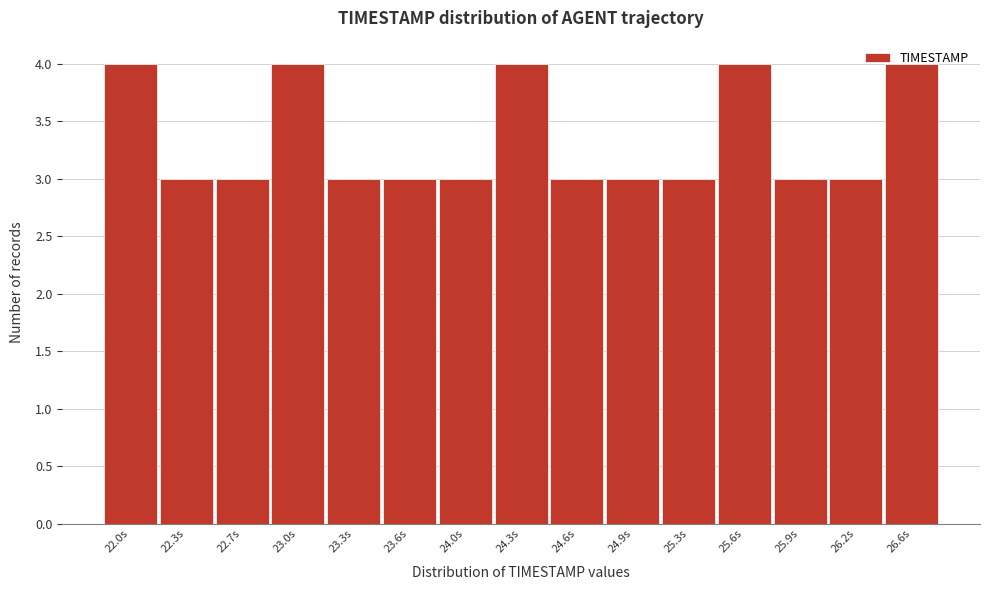

What is the sum of all values?

50